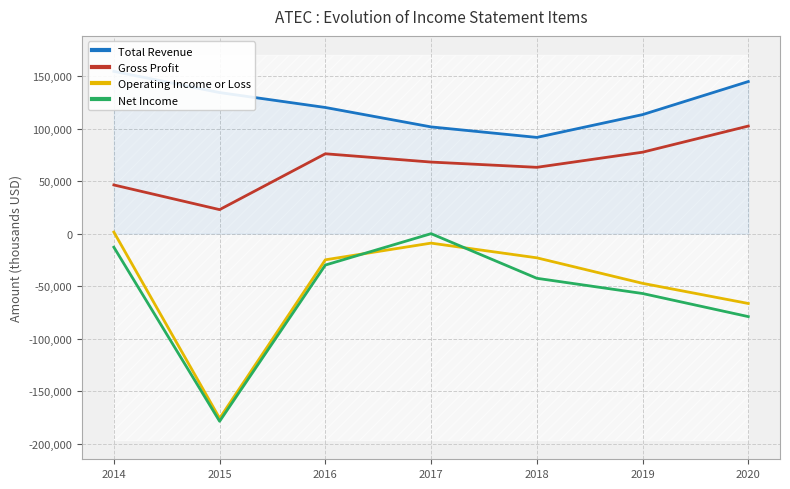

Reading left to right, list all the values displayed in this chart.

Total Revenue: 154600	134400	120200	101700	91700	113400	144900
Gross Profit: 46400	22900	76100	68200	63200	77600	102500
Operating Income or Loss: 1500	-175900	-24900	-9000	-23000	-47300	-66500
Net Income: -12900	-178700	-29900	0	-42500	-57000	-79000